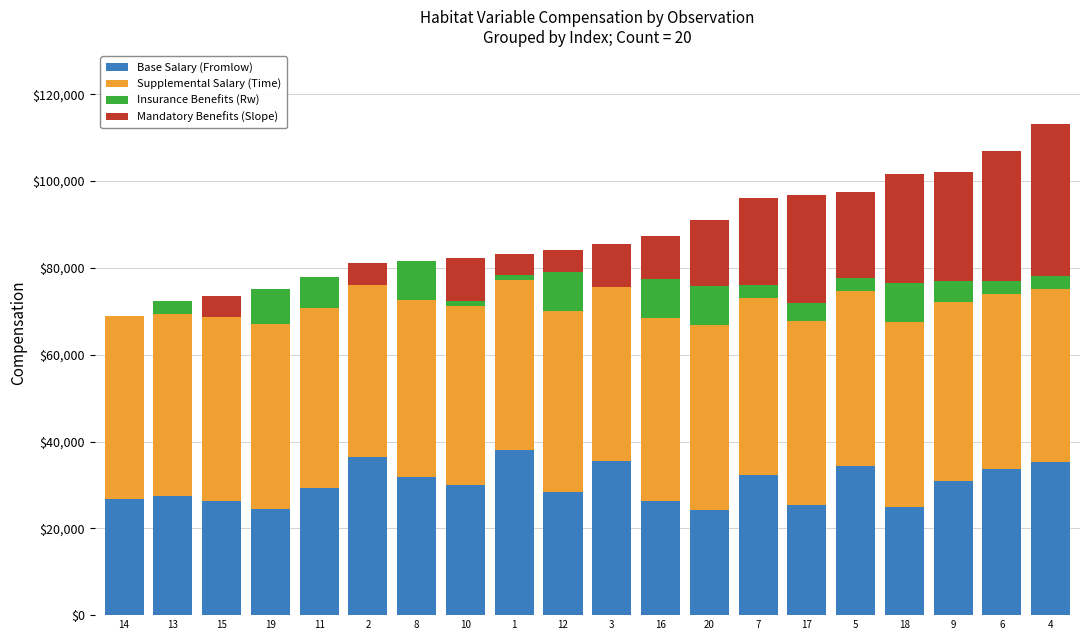

What are all the series names shown in the legend?

Base Salary (Fromlow), Supplemental Salary (Time), Insurance Benefits (Rw), Mandatory Benefits (Slope)